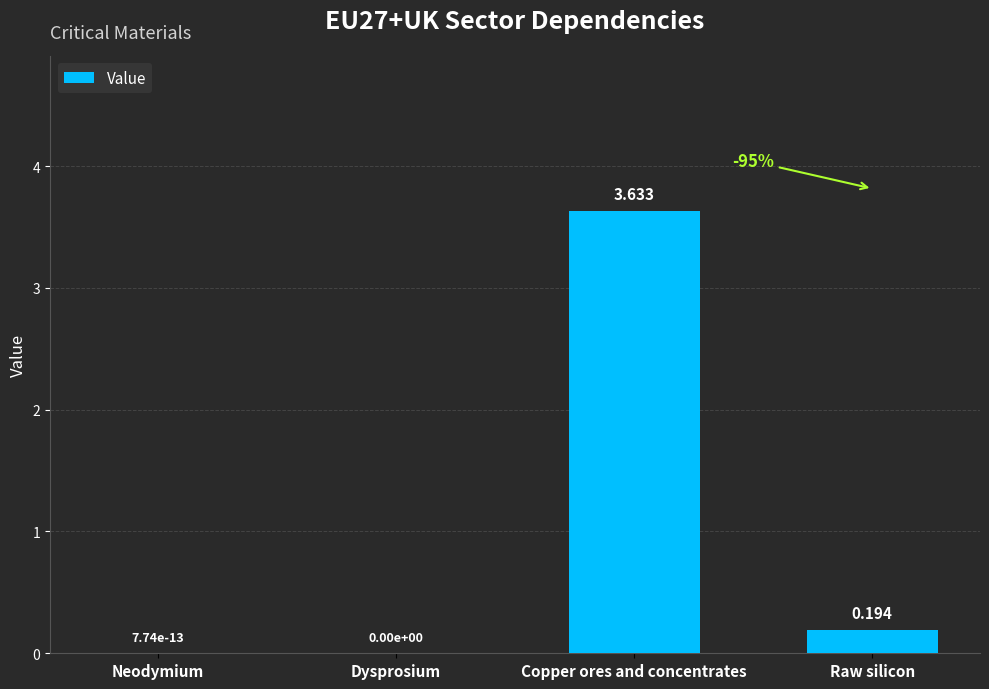

Which has a higher value, Raw silicon or Dysprosium?

Raw silicon